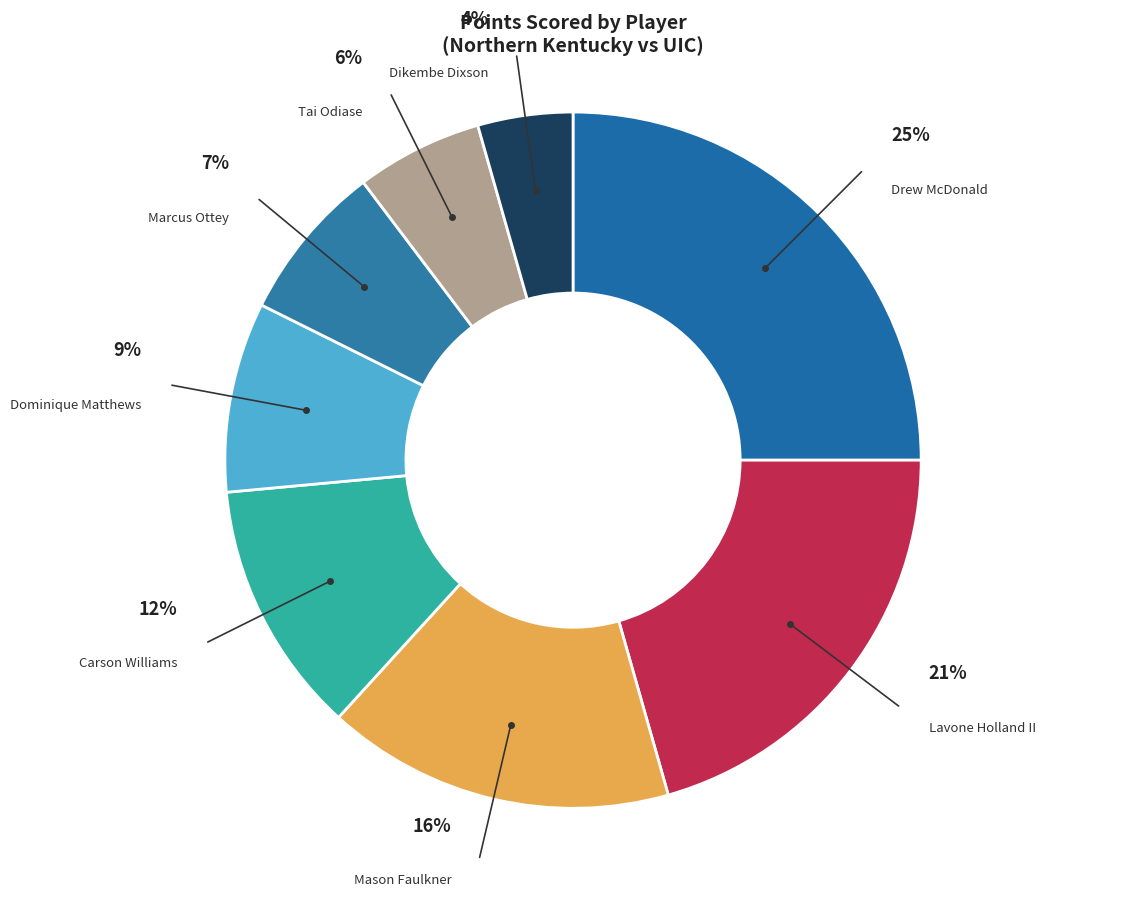

Rank the categories by value from highest to lowest.

Drew McDonald, Lavone Holland II, Mason Faulkner, Carson Williams, Dominique Matthews, Marcus Ottey, Tai Odiase, Dikembe Dixson